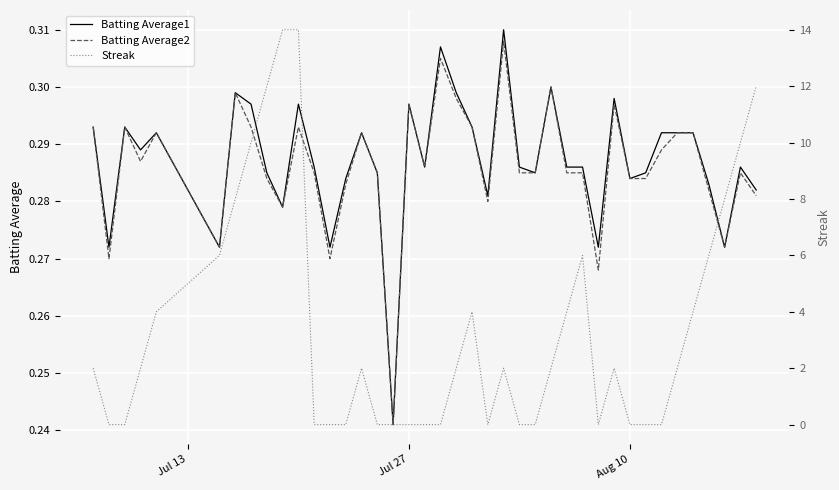

Which series has the largest total across all categories?

Streak